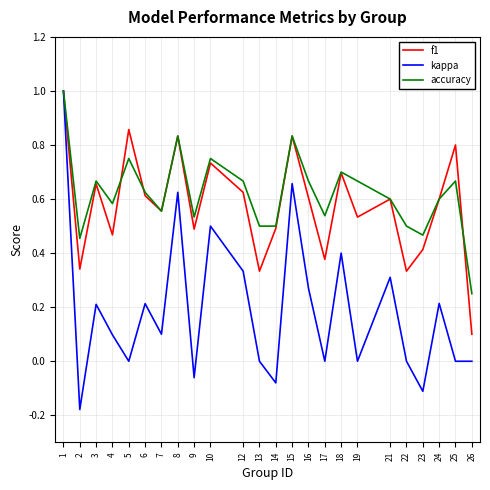

Is the value of f1 at 17 greater than the value of kappa at 8?

No